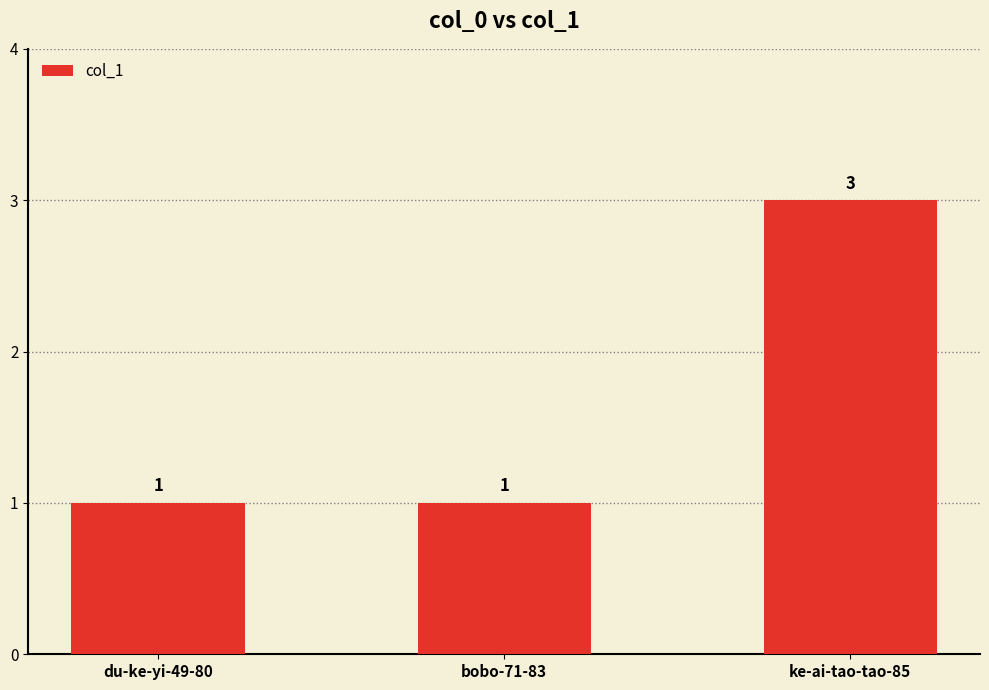

How many series are shown in this chart?

1